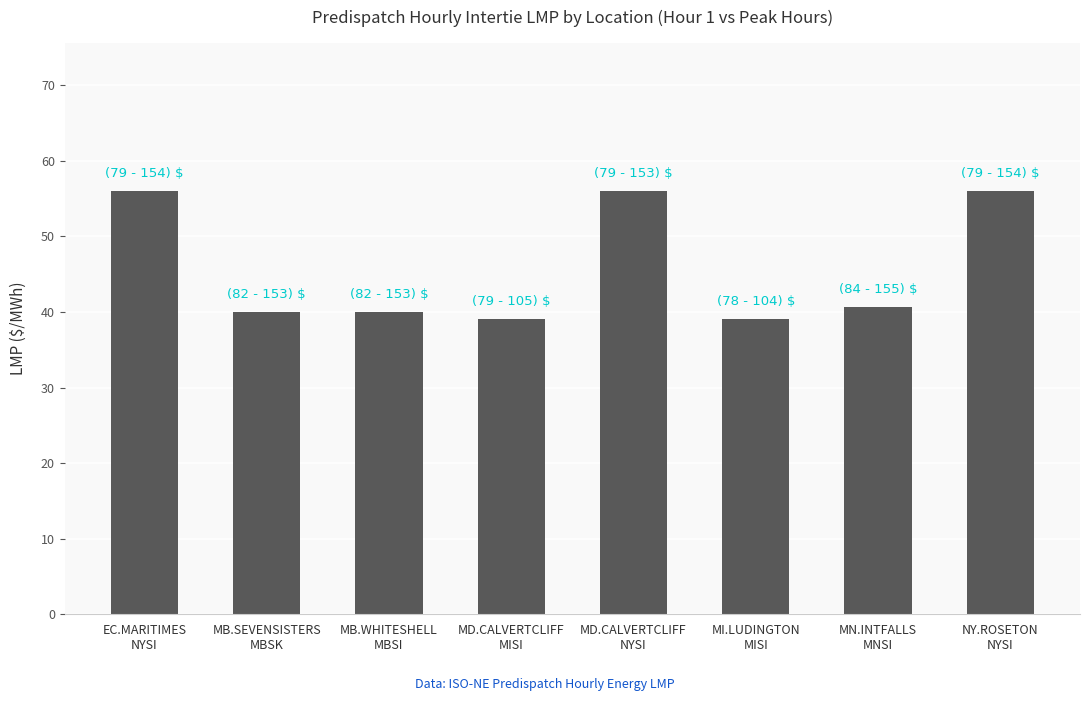

What is the greatest value displayed?

56.0